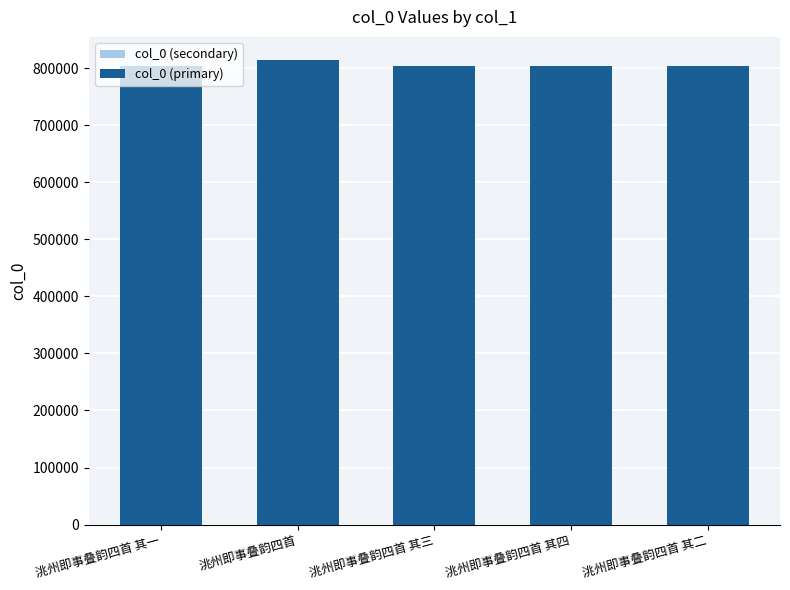

What position from the right is 洮州即事叠韵四首?

4